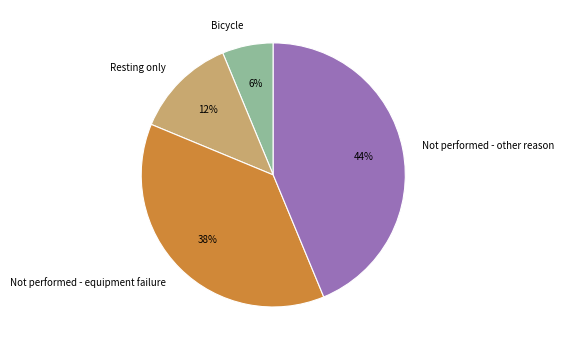

How many slices are in this pie chart?

4